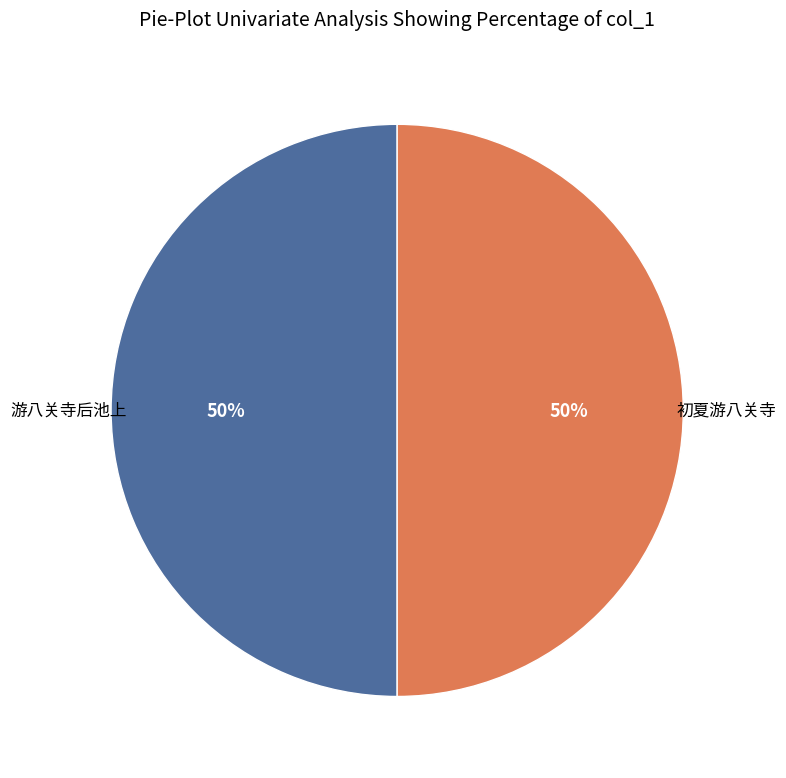

To the nearest percent, what is the average slice percentage?

50%